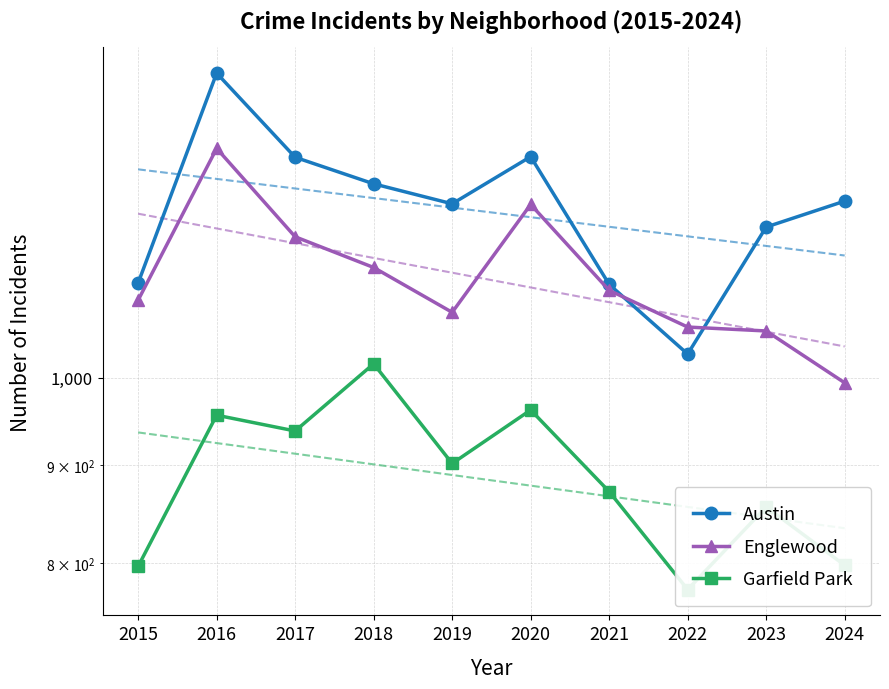

At which category does Garfield Park reach its first local peak?

2016